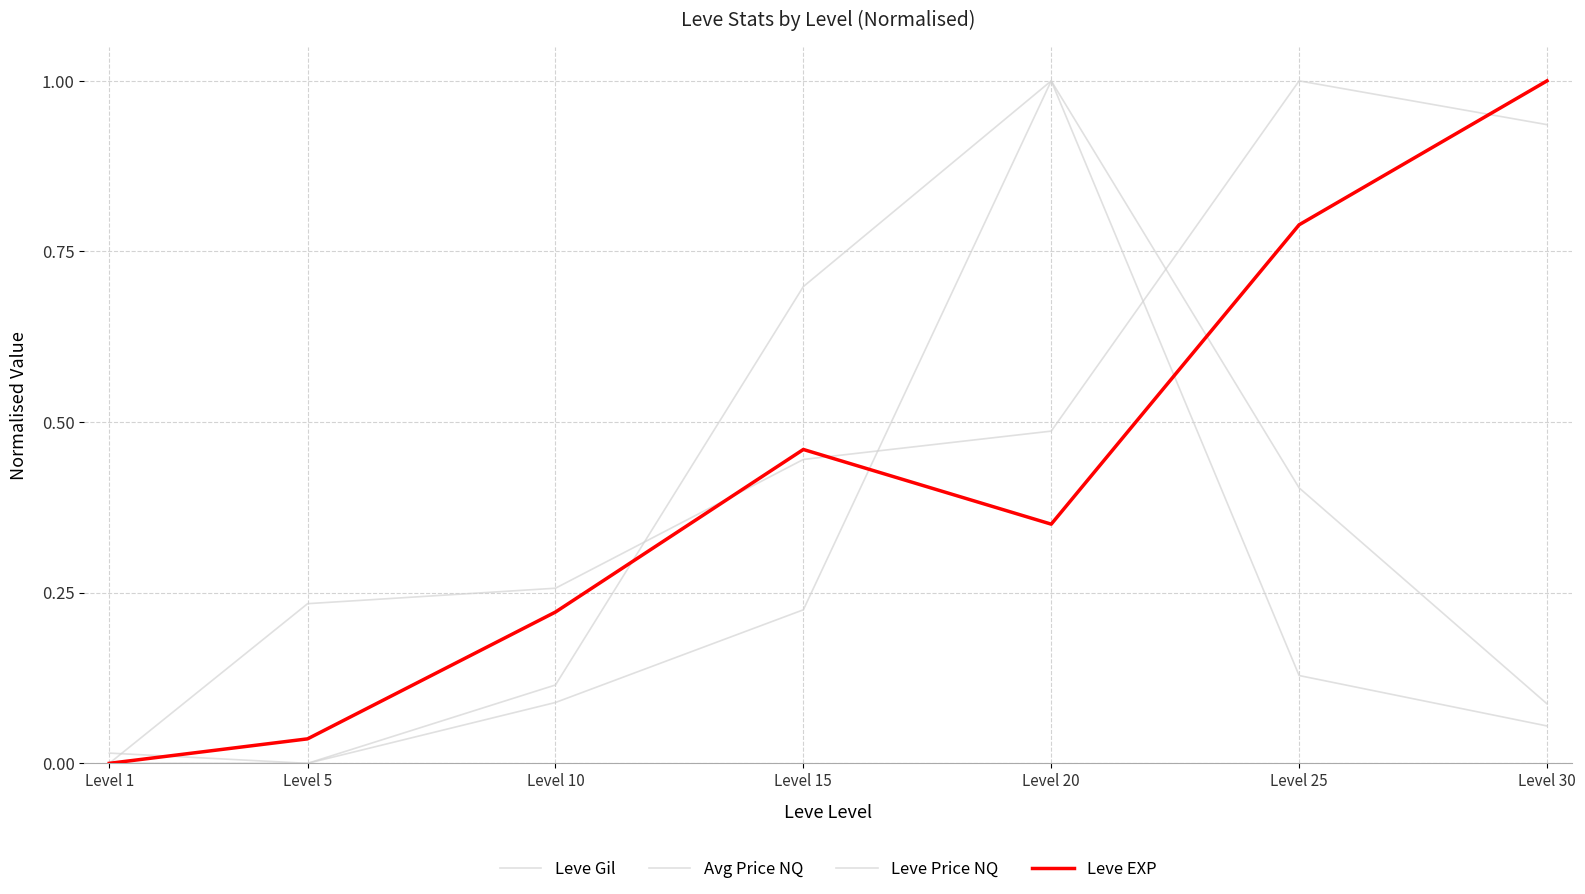

Is the value of Leve EXP at Level 20 greater than the value of Leve Price NQ at Level 5?

Yes